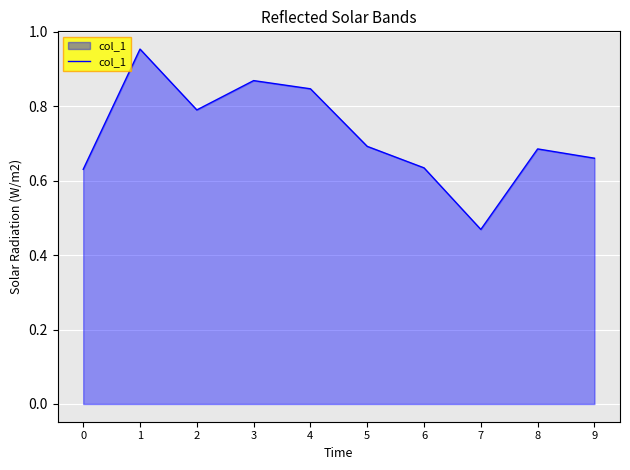

What is the change in value from 1 to 9?

-0.3